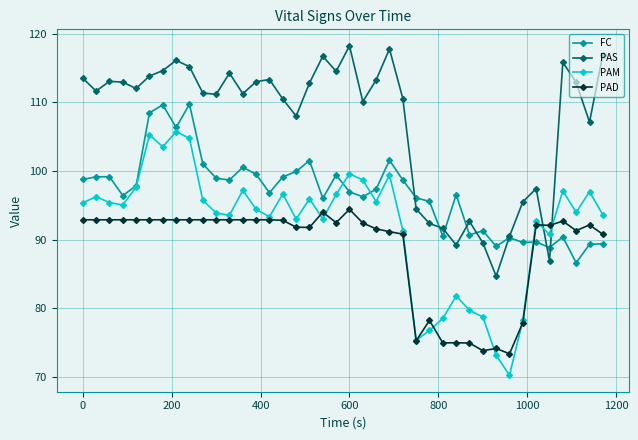

What is the average value of the PAS series?

107.2